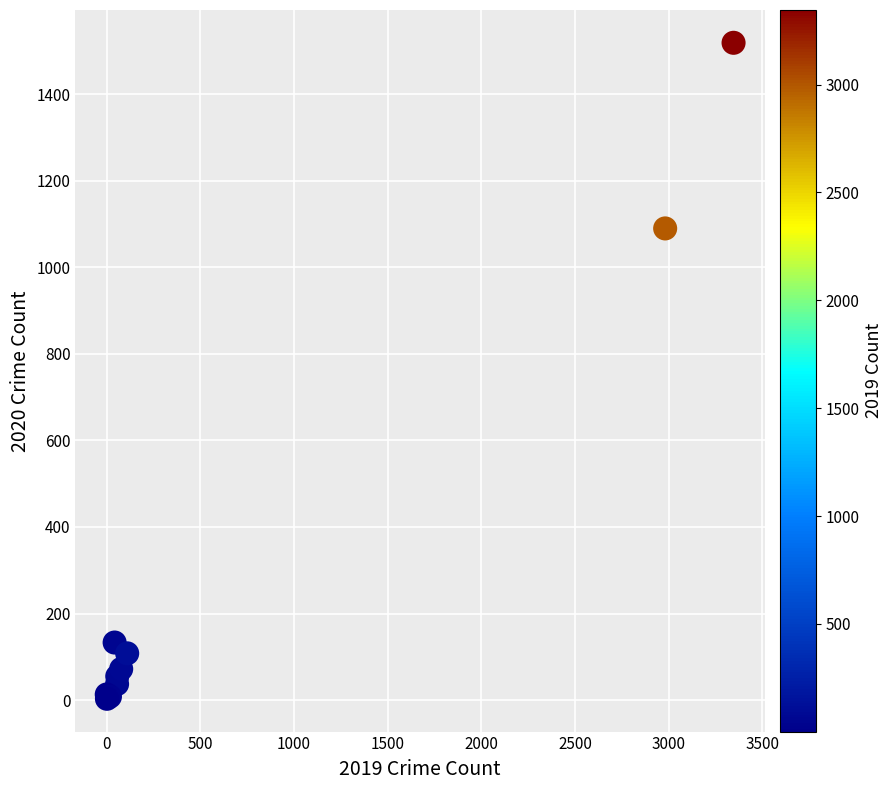

What Y value in the scatter plot is closest to 761?

1090